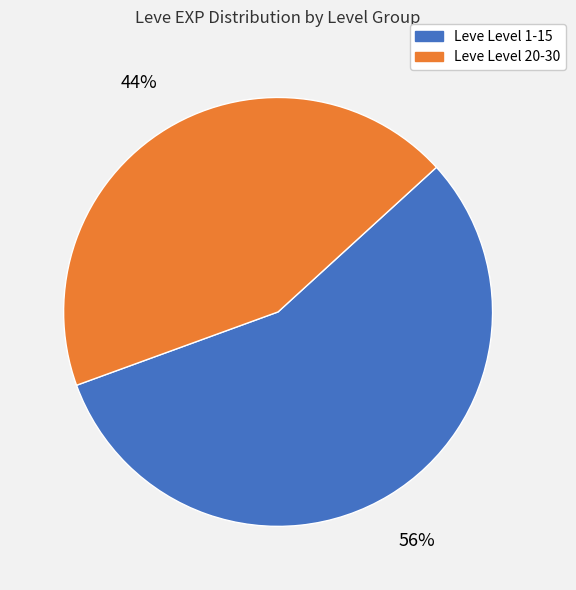

Which slice is the smallest?

Leve Level 20-30